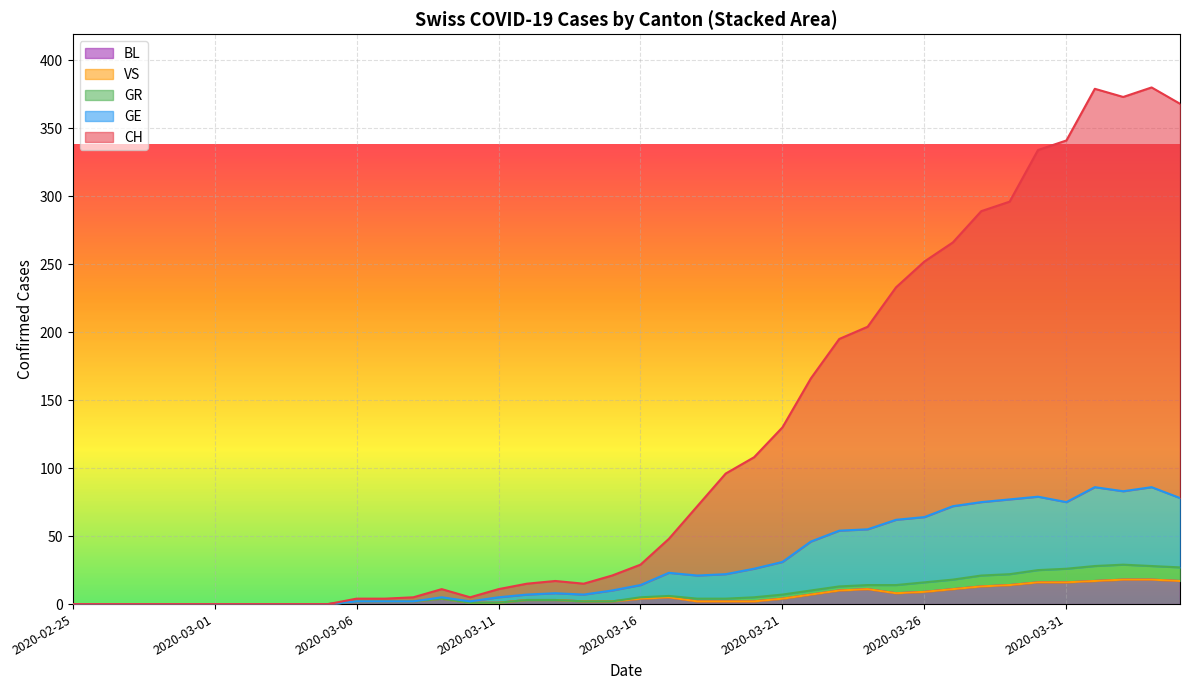

What is the highest value of the BL series?

18